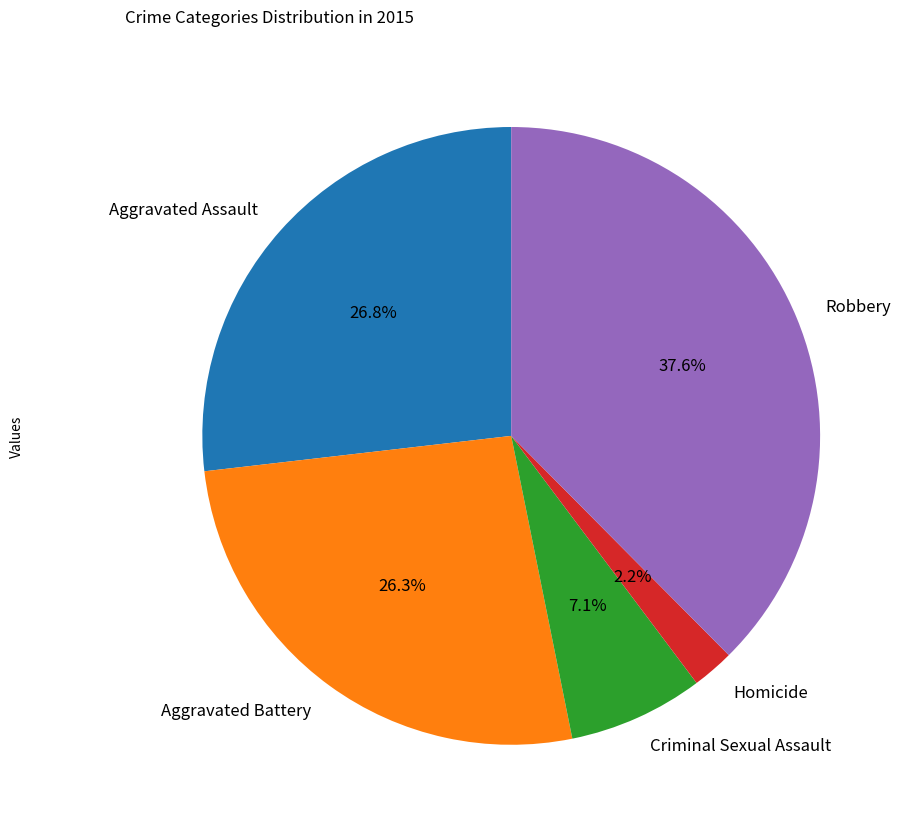

Which category has the smallest portion of the pie?

Homicide